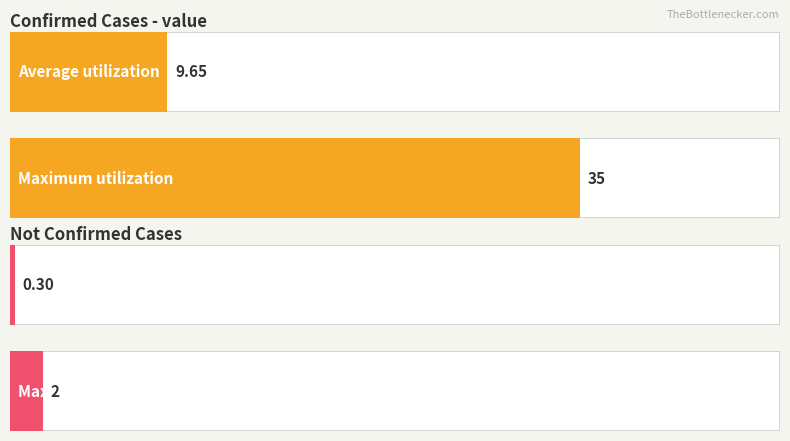

The value of not-confirmed at 2020-03-11 is 1. True or false?

False